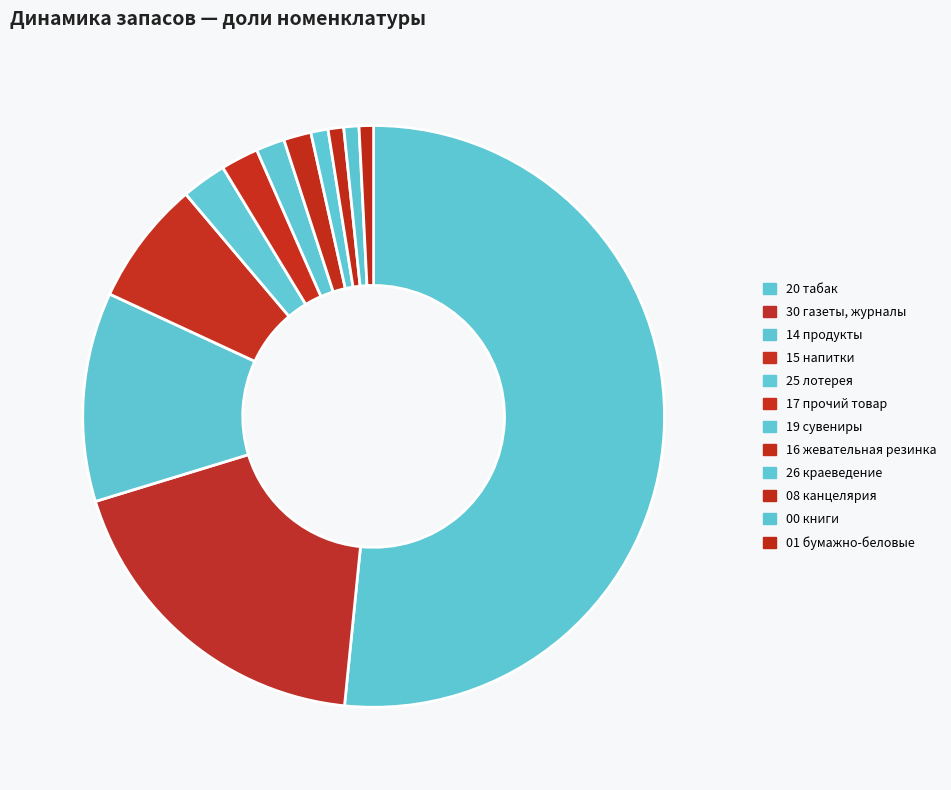

What is the smallest slice in the pie chart?

01 бумажно-беловые